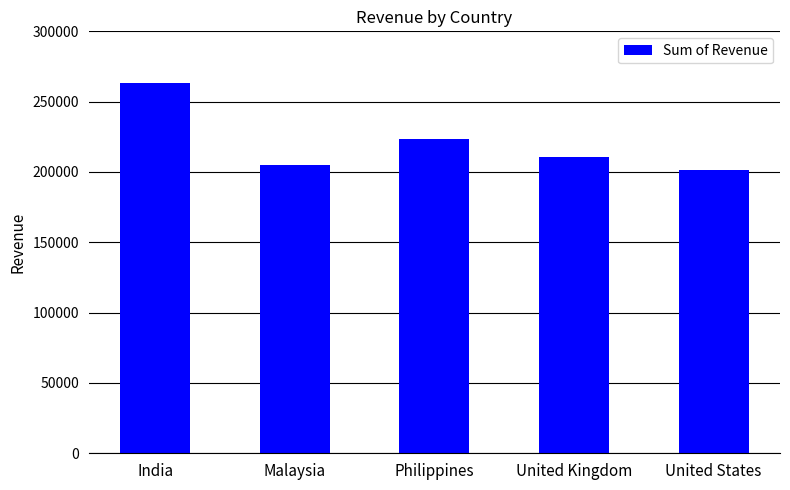

What is the difference between the values at India and Philippines?

39733